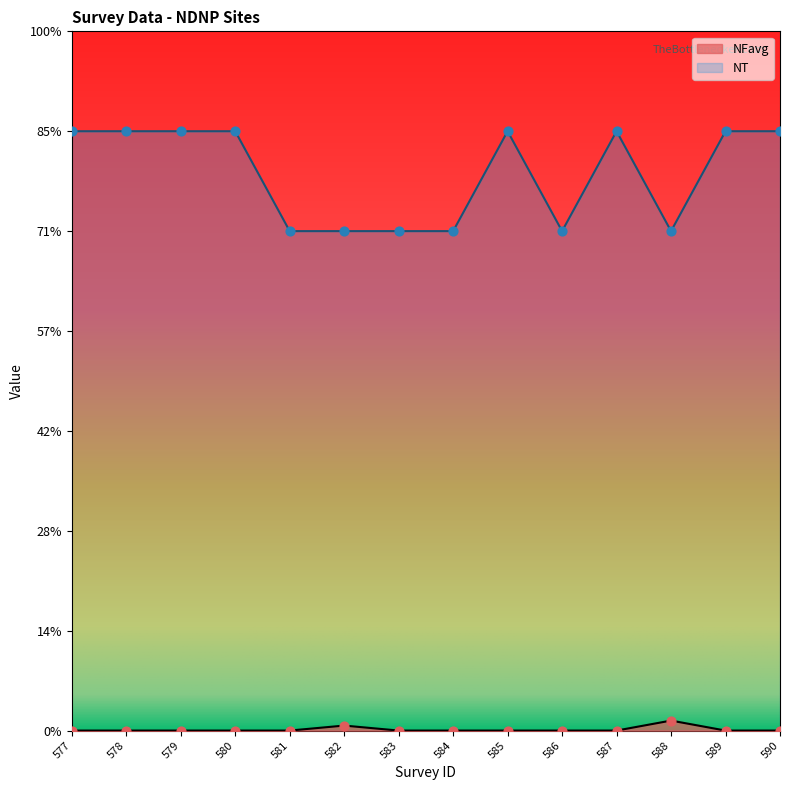

At which category is the sum across all series the highest?

577